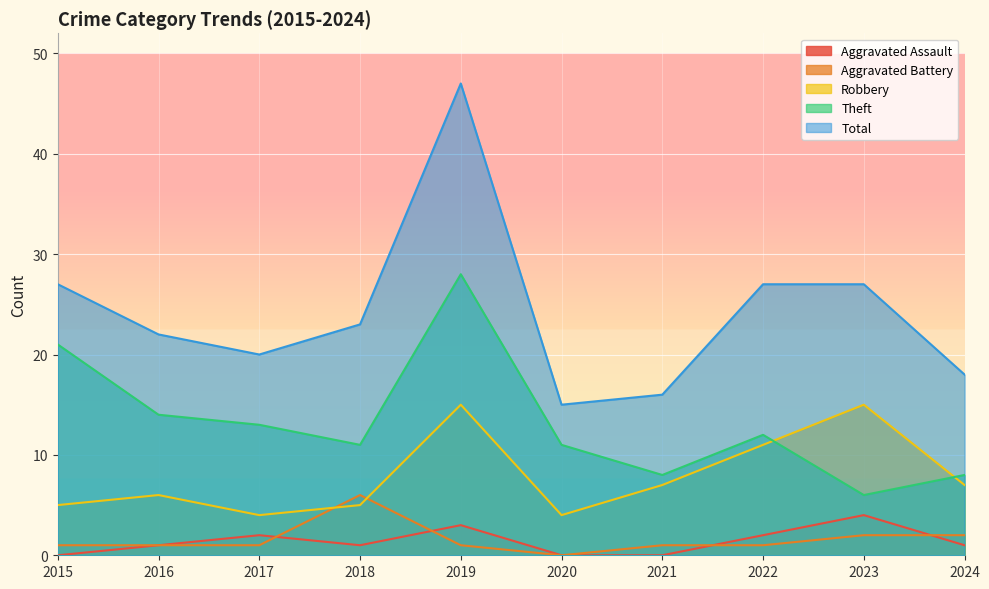

Count the Aggravated Assault values in the range 0 to 2.

8